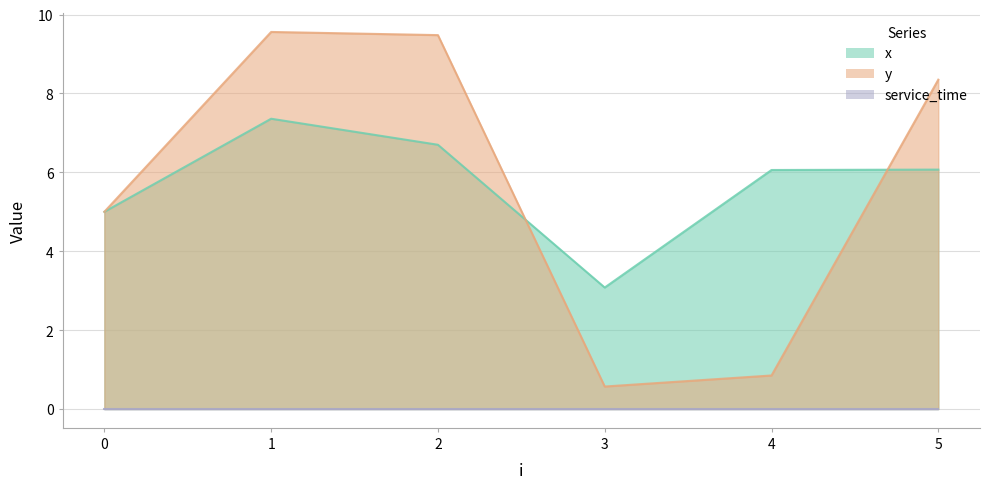

Which category has the highest value across all series?

1